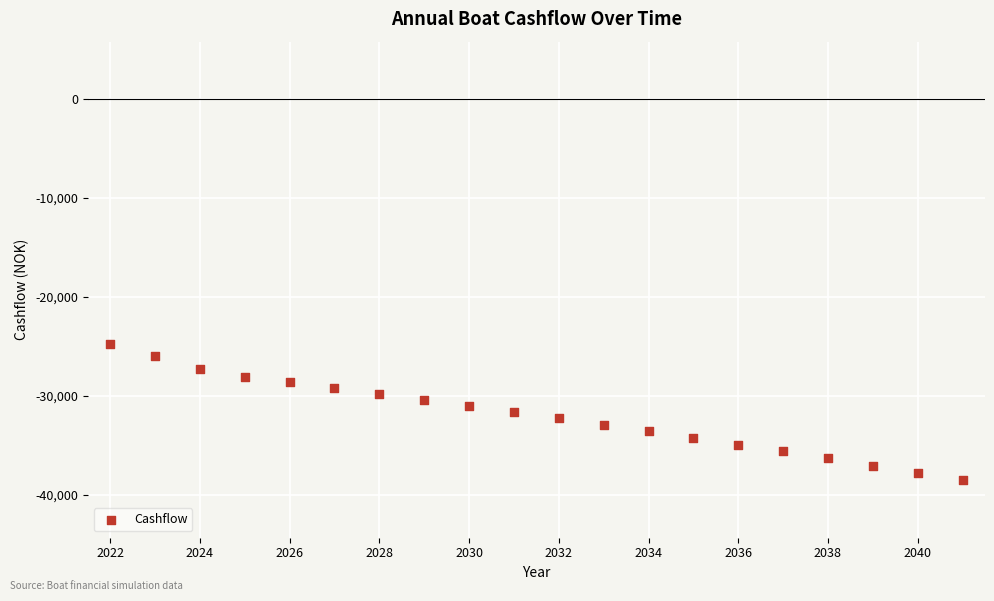

What is the range of Y values (max minus min)?

13815.6